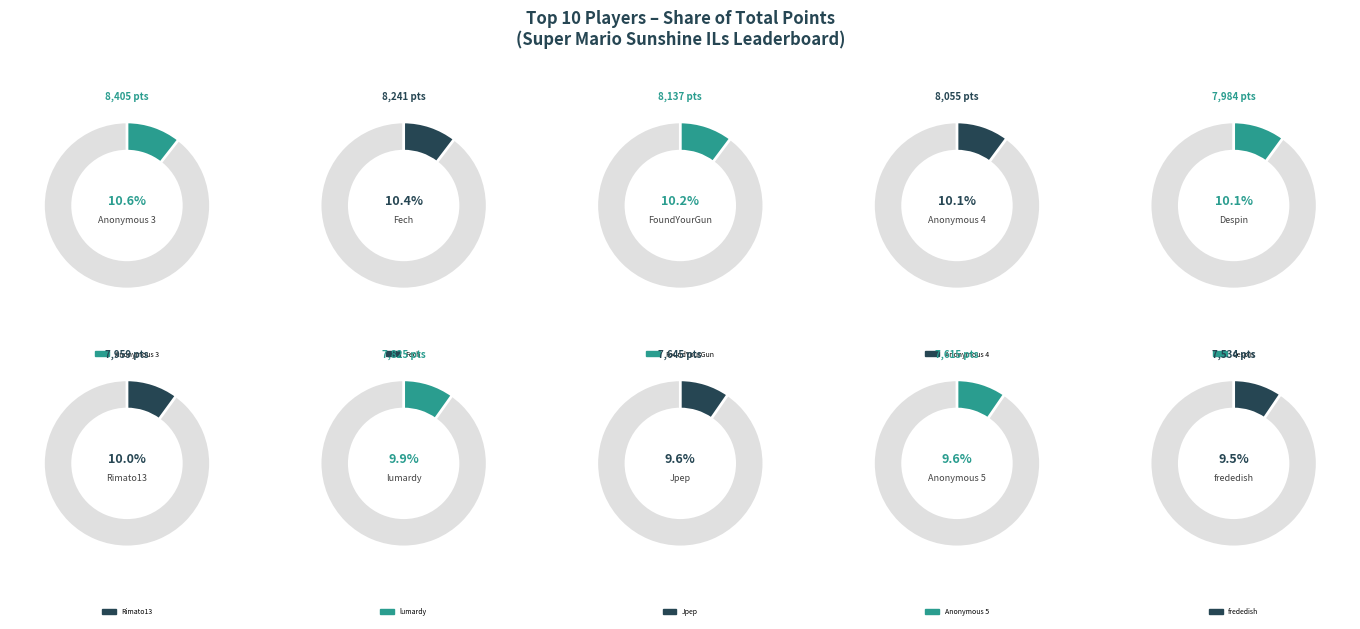

To the nearest percent, what portion does Despin represent?

10%